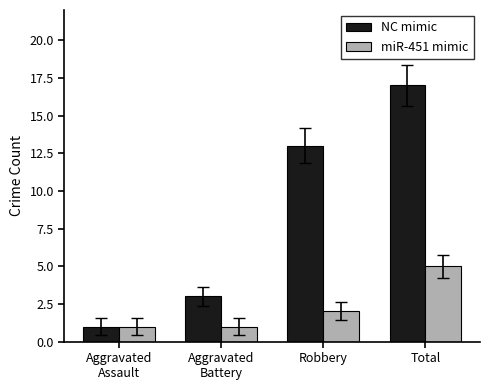

At which category is the sum across all series the highest?

Total